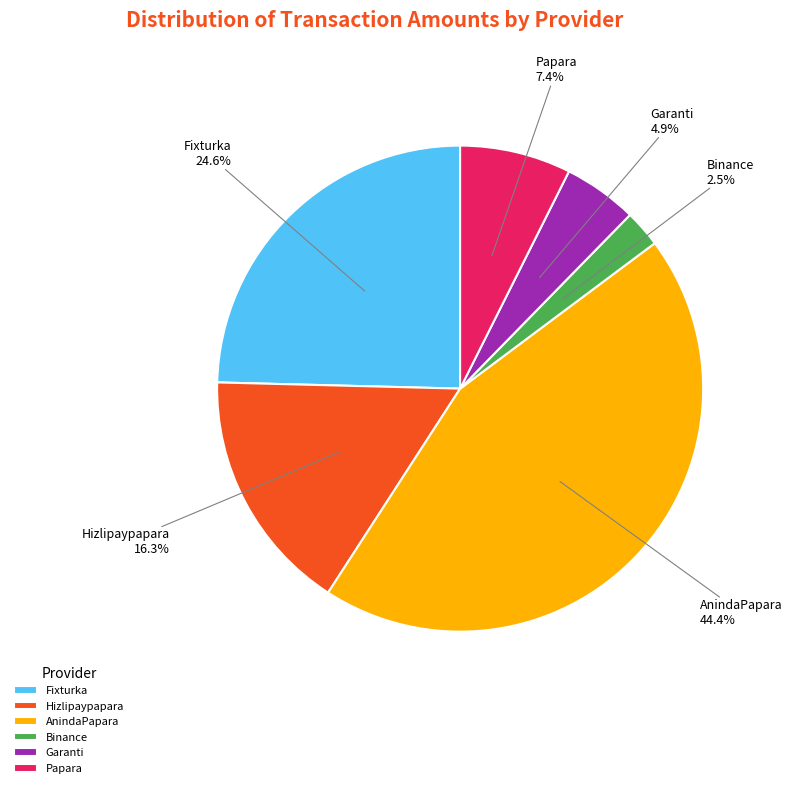

Count the number of slices in the pie.

6